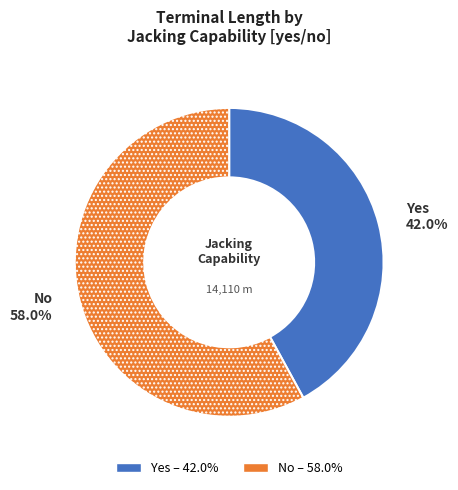

Rank the categories by value from lowest to highest.

Yes, No